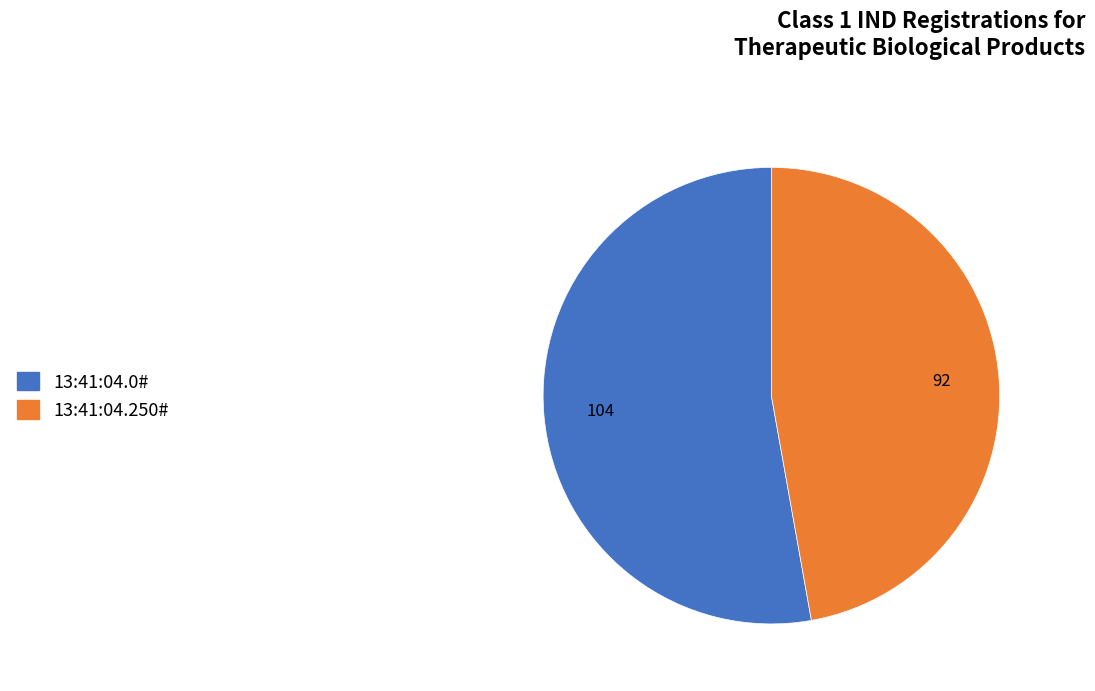

What is the smallest slice in the pie chart?

13:41:04.250#